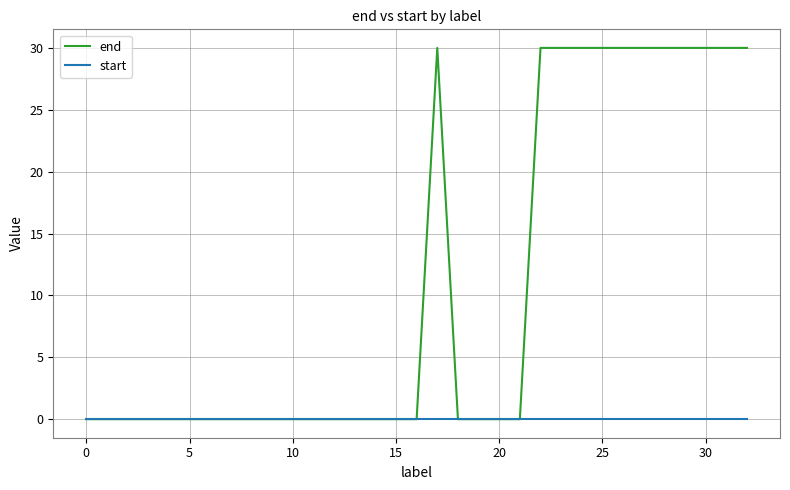

Rank the series by their maximum value, from highest to lowest.

end, start